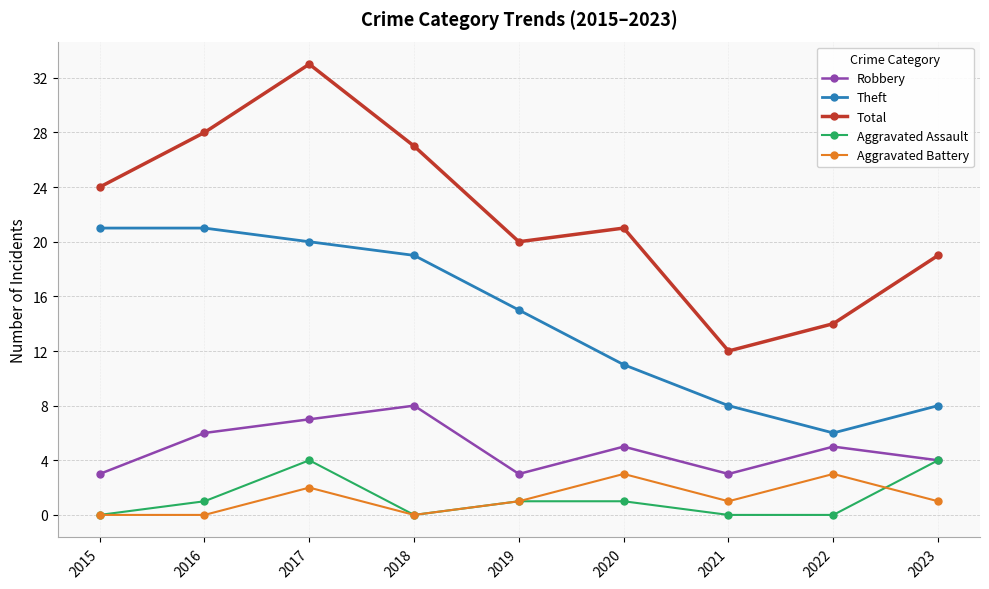

What is the total value across all series at 2022?

28